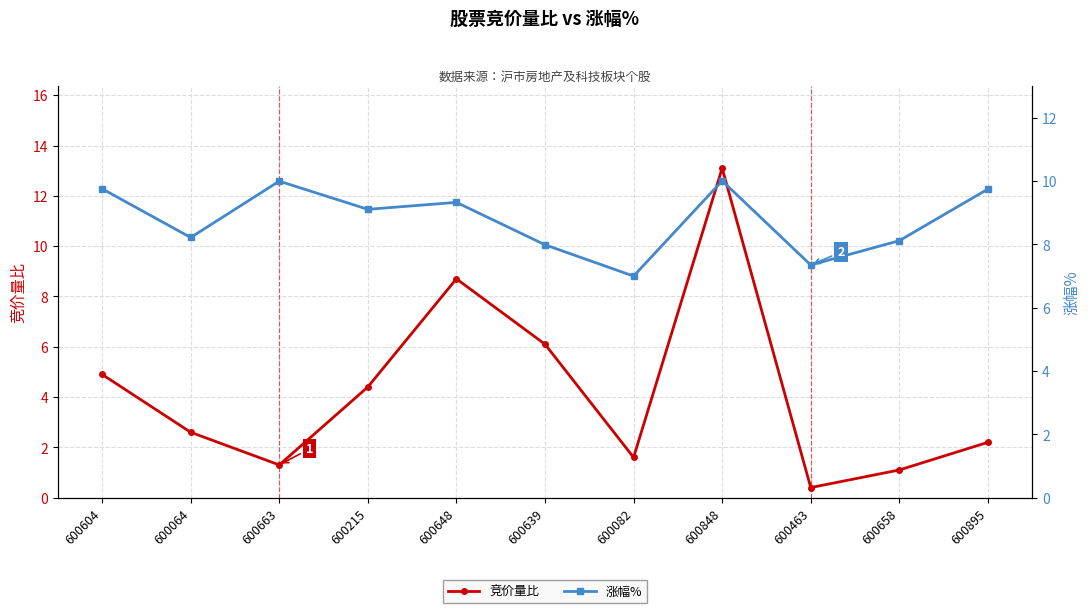

Rank the series by their maximum value, from highest to lowest.

竞价量比, 涨幅%